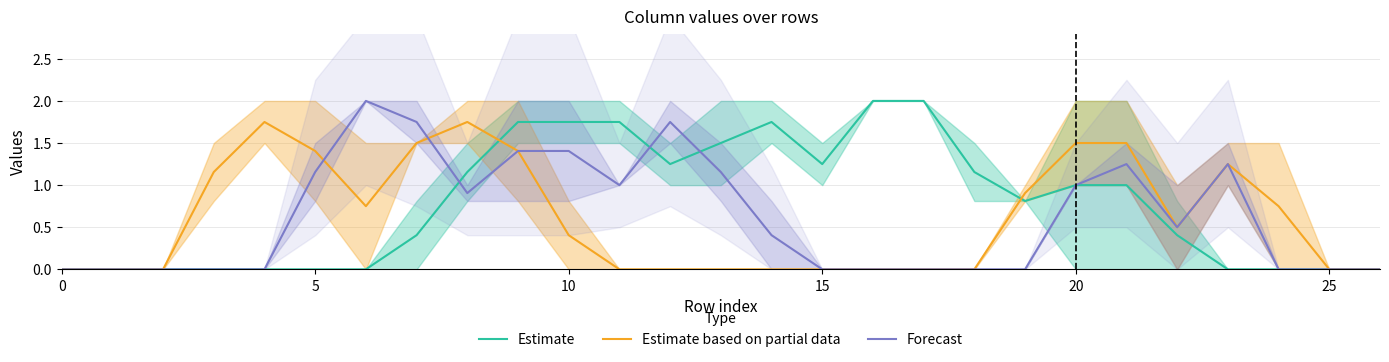

What is the difference between the maximum and minimum values in the Estimate series?

2.0